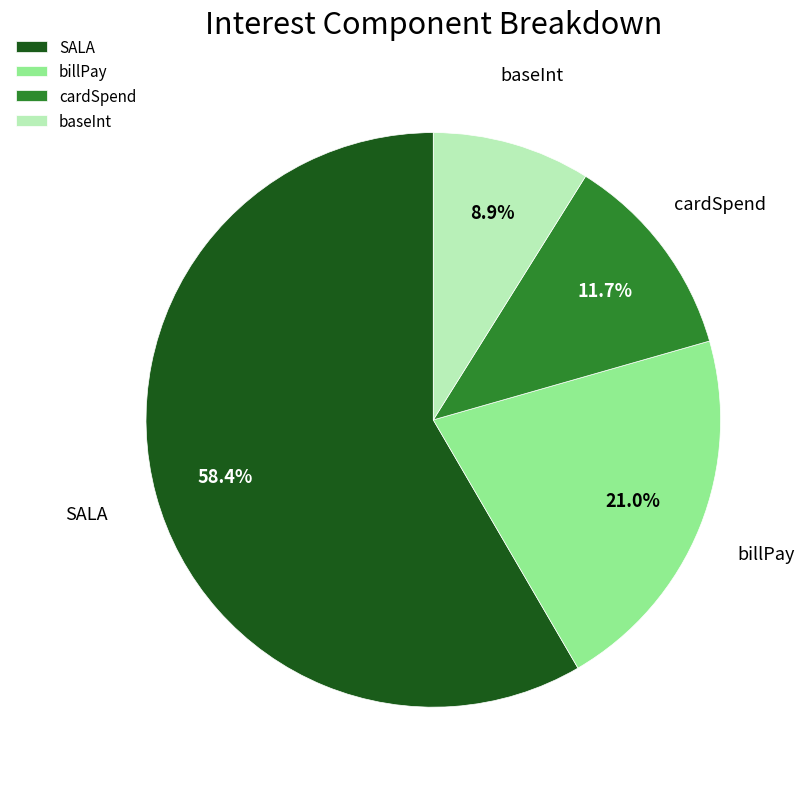

Is baseInt the majority of the pie?

No